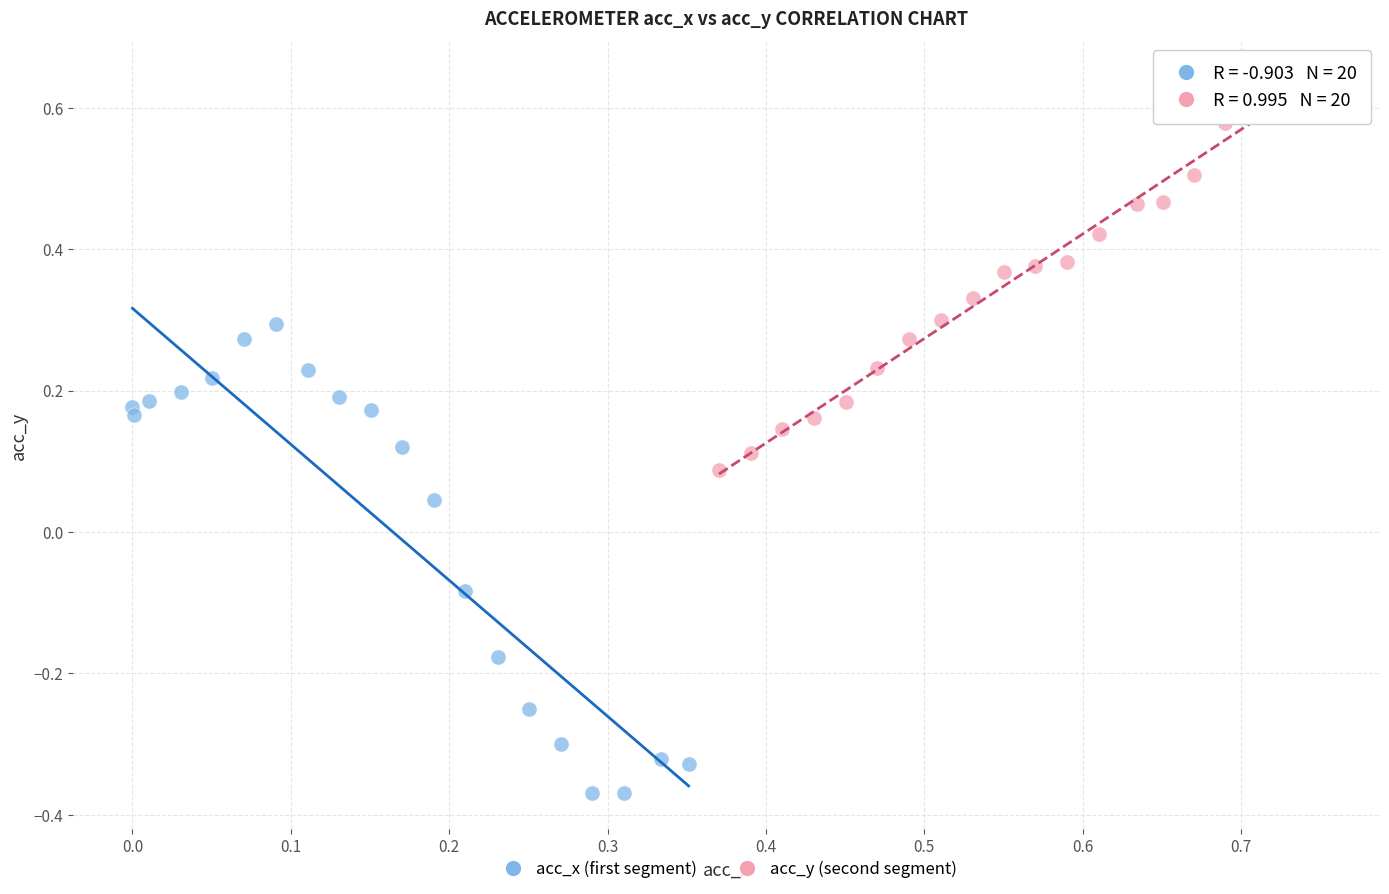

Which series contains the lowest Y value?

acc_x (first segment)